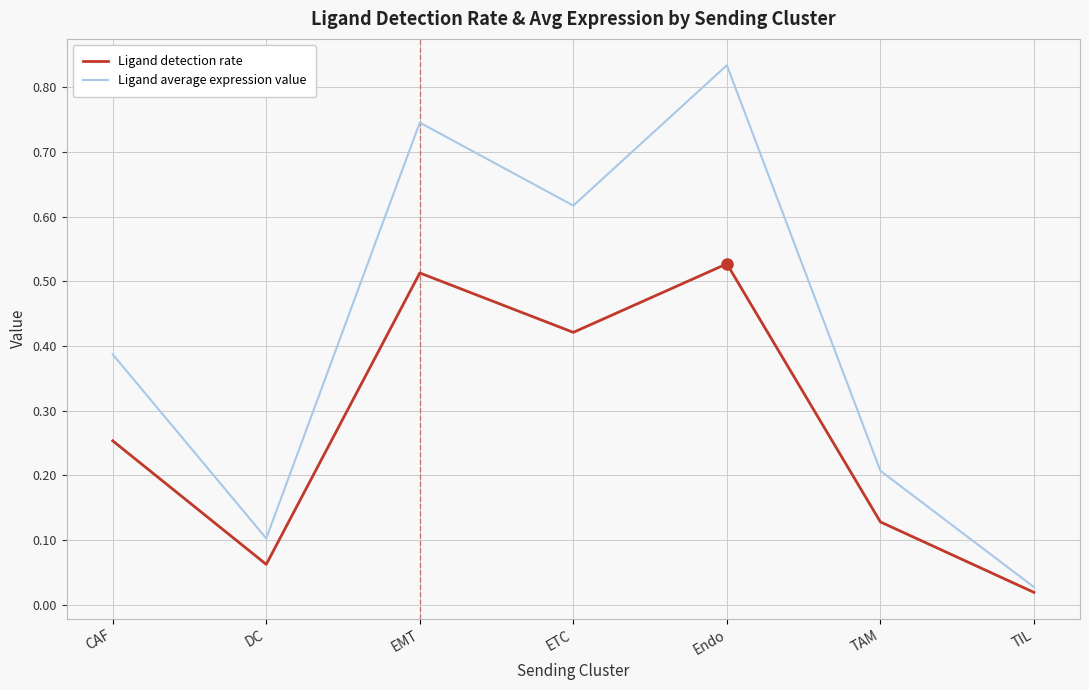

What position from the left is CAF?

1